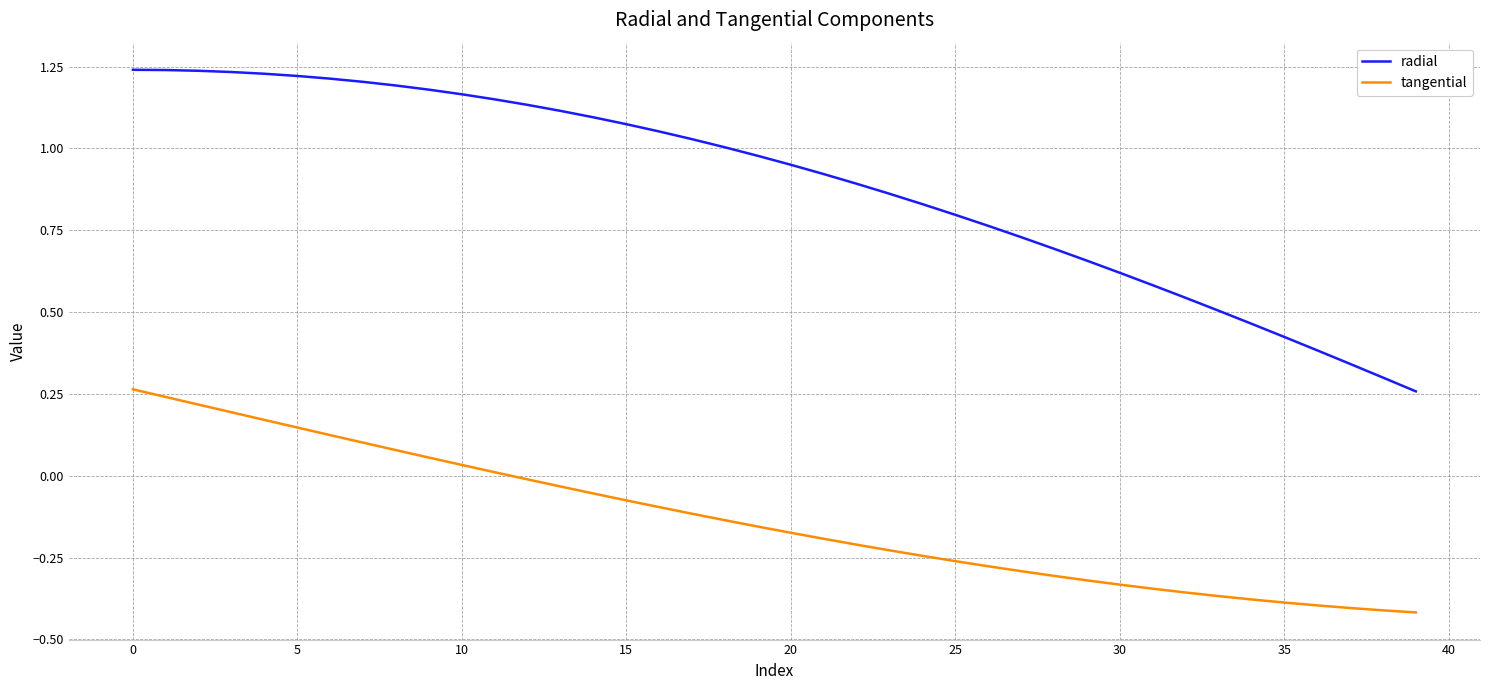

Which series has the widest spread of values?

radial